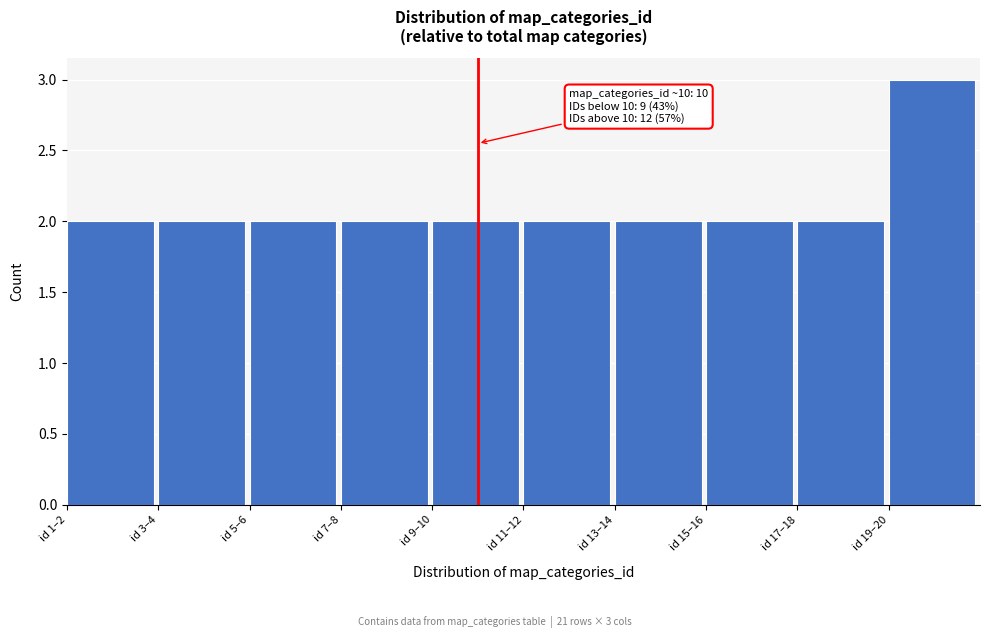

Reading right to left, extract all data points from this chart.

id 19–20=3	id 17–18=2	id 15–16=2	id 13–14=2	id 11–12=2	id 9–10=2	id 7–8=2	id 5–6=2	id 3–4=2	id 1–2=2